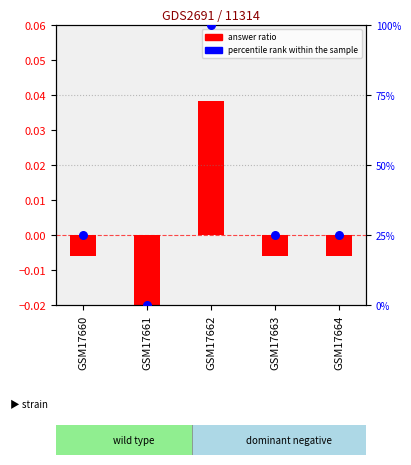

At which category is the sum across all series the highest?

GSM17662